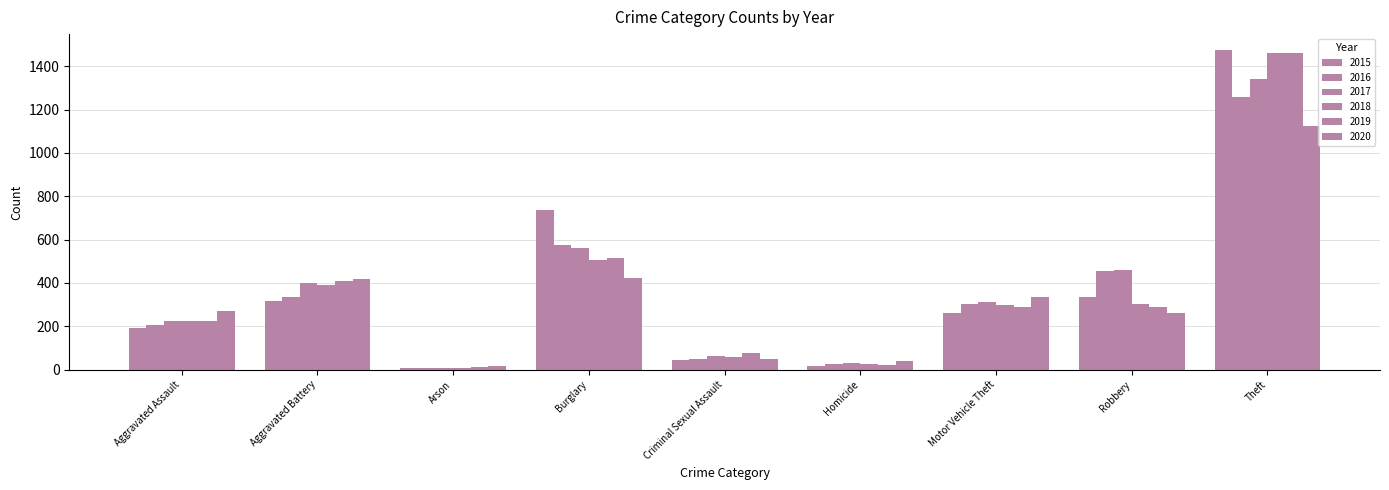

What is the greatest value displayed?

1474